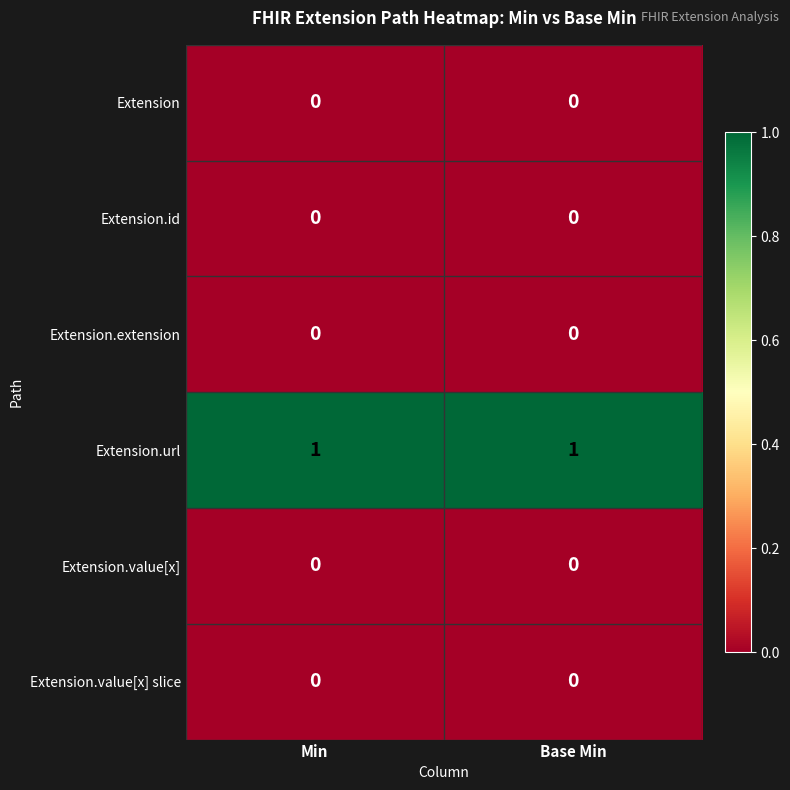

What is the difference between the highest and lowest values at Min?

1